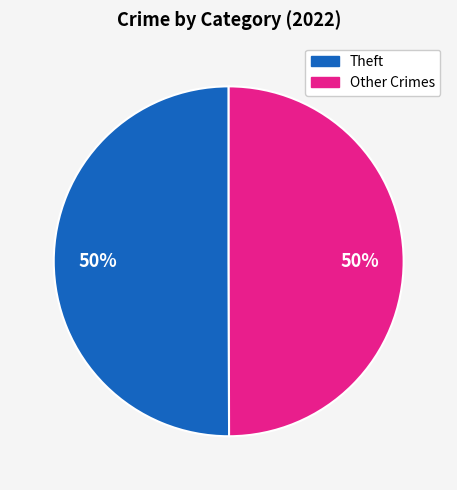

To the nearest percent, what is the average slice percentage?

50%